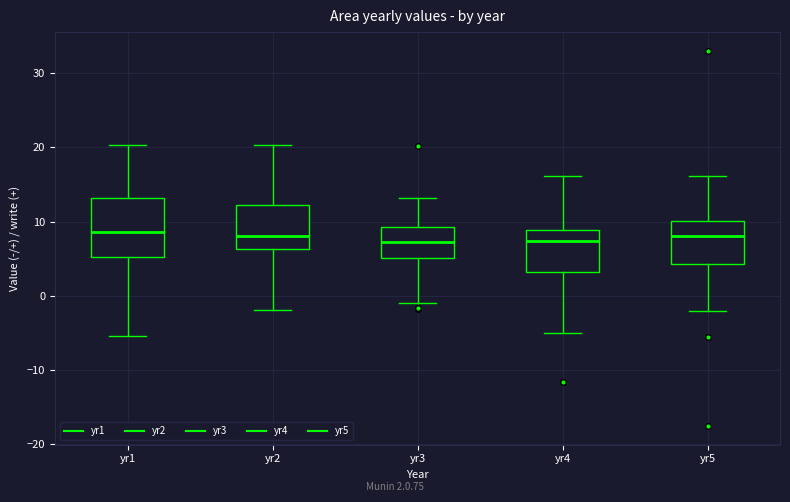

Where does the median line of the box for yr2 sit on the y-axis? The values are not printed on the chart, so give them approximately, as read against the axis.

8